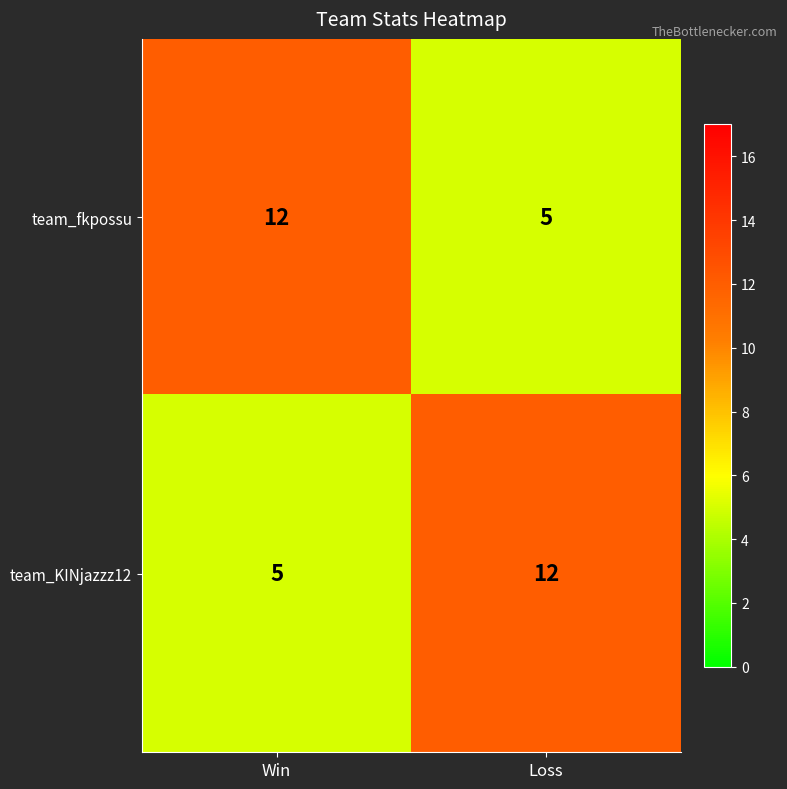

What is the difference between the highest and lowest values at Loss?

7